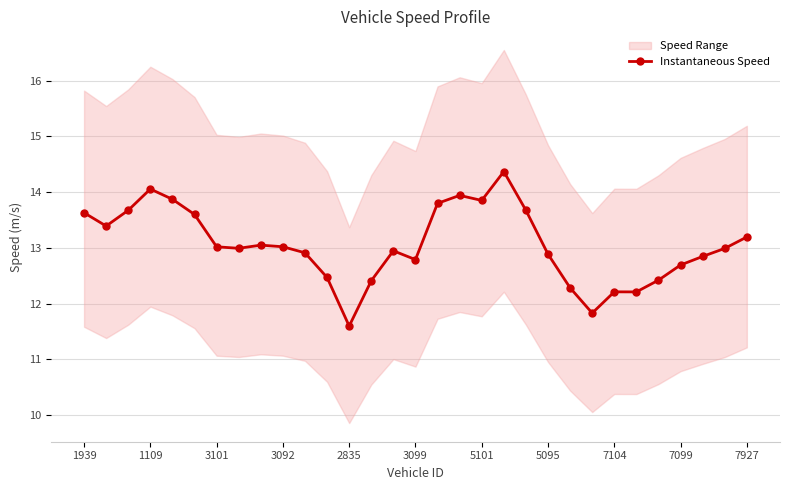

Is it true that Instantaneous Speed equals 12.7 at 7099?

True